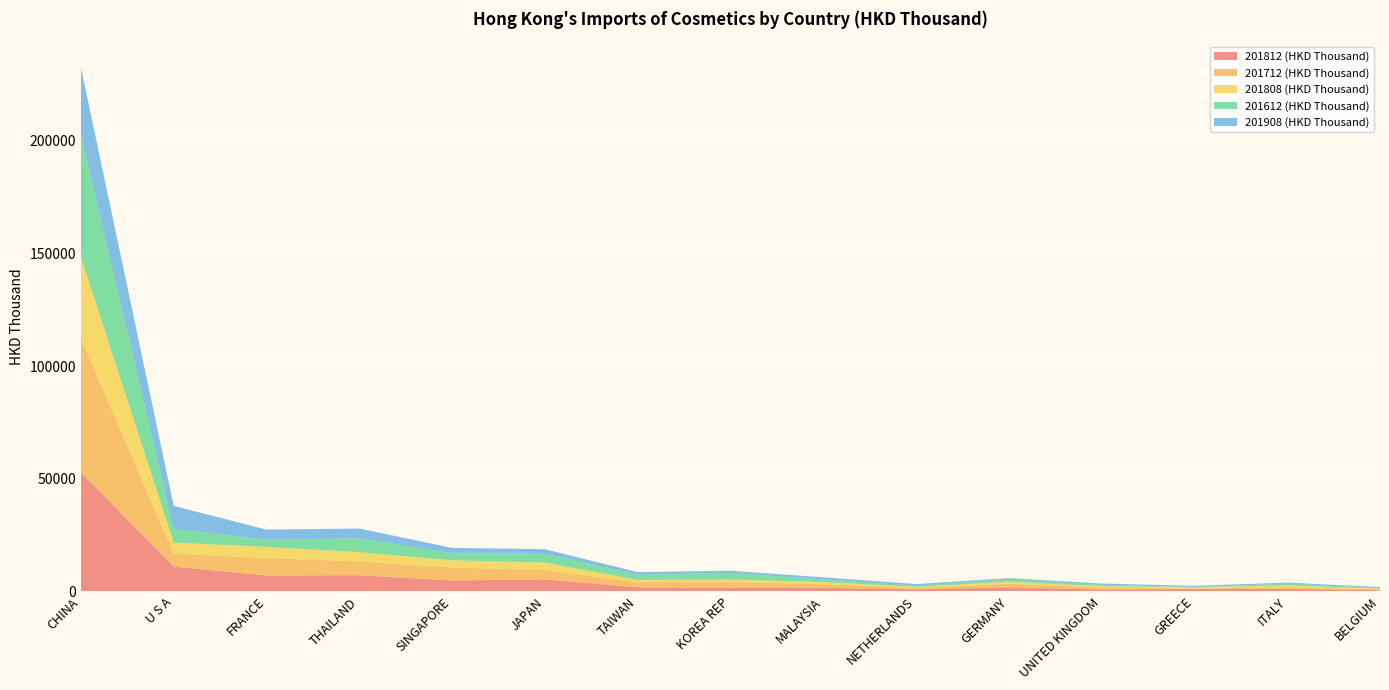

Reading left to right, list all the values displayed in this chart.

201812 (HKD Thousand): CHINA=52797.0	U S A=11011.8	FRANCE=7083.1	THAILAND=7198.2	SINGAPORE=4849.2	JAPAN=5377.3	TAIWAN=1795.8	KOREA REP=1701.5	MALAYSIA=1616.0	NETHERLANDS=881.6	GERMANY=1849.5	UNITED KINGDOM=823.6	GREECE=1140.0	ITALY=1121.7	BELGIUM=532.3
201712 (HKD Thousand): CHINA=59462.2	U S A=5754.8	FRANCE=7713.9	THAILAND=6110.1	SINGAPORE=5779.3	JAPAN=4129.6	TAIWAN=2338.9	KOREA REP=2522.6	MALAYSIA=1631.1	NETHERLANDS=618.2	GERMANY=1549.6	UNITED KINGDOM=927.2	GREECE=20.9	ITALY=856.4	BELGIUM=403.9
201808 (HKD Thousand): CHINA=36150.0	U S A=4889.9	FRANCE=4948.7	THAILAND=4110.8	SINGAPORE=3171.2	JAPAN=3304.3	TAIWAN=960.9	KOREA REP=1019.8	MALAYSIA=947.6	NETHERLANDS=492.3	GERMANY=936.0	UNITED KINGDOM=557.2	GREECE=792.5	ITALY=658.1	BELGIUM=333.6
201612 (HKD Thousand): CHINA=53836.2	U S A=6087.3	FRANCE=3194.1	THAILAND=6190.4	SINGAPORE=3165.9	JAPAN=3945.3	TAIWAN=2315.5	KOREA REP=3040.2	MALAYSIA=1167.4	NETHERLANDS=551.0	GERMANY=881.6	UNITED KINGDOM=660.5	GREECE=4.9	ITALY=844.5	BELGIUM=236.1
201908 (HKD Thousand): CHINA=30251.4	U S A=10212.3	FRANCE=4490.8	THAILAND=4306.2	SINGAPORE=2353.4	JAPAN=1983.2	TAIWAN=1157.5	KOREA REP=913.2	MALAYSIA=901.9	NETHERLANDS=730.0	GERMANY=676.2	UNITED KINGDOM=546.8	GREECE=509.6	ITALY=459.0	BELGIUM=436.7